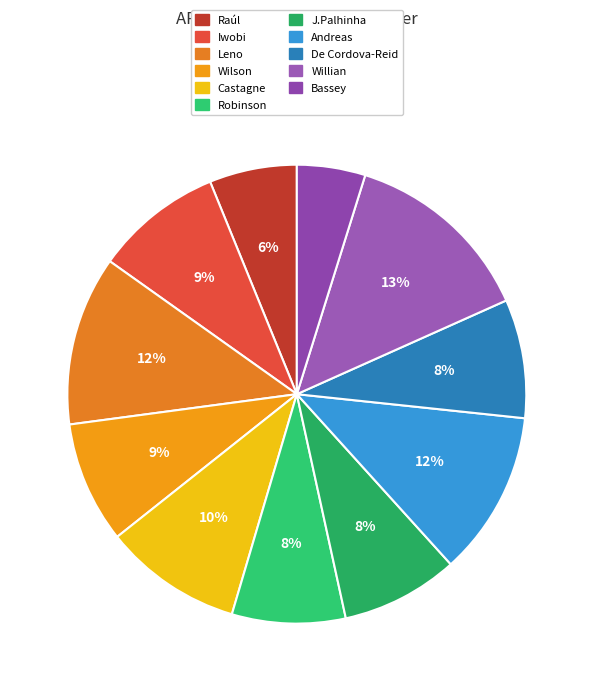

Which has a higher value, Robinson or Wilson?

Wilson